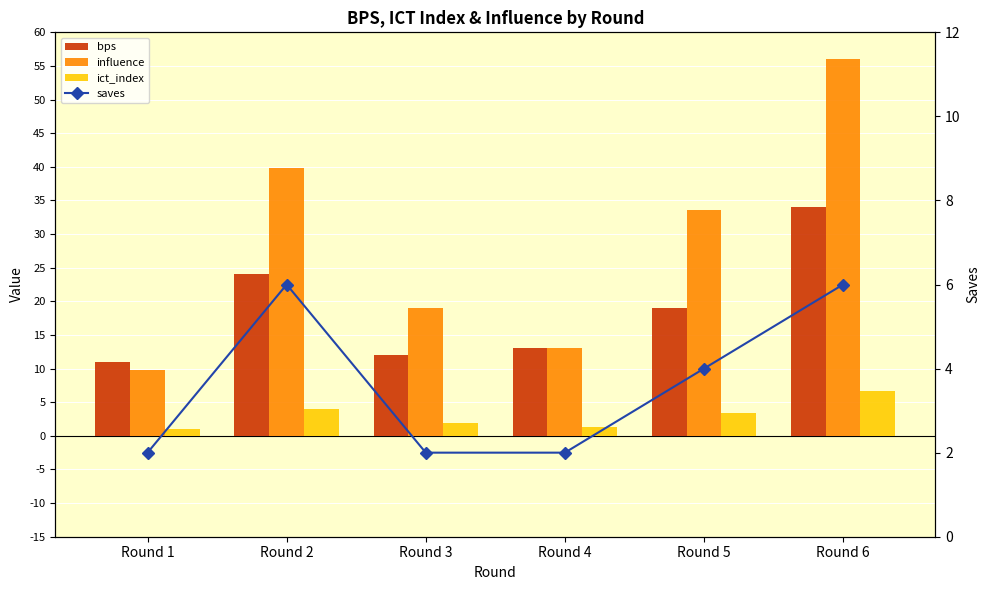

What is the difference between the maximum and minimum values in the ict_index series?

5.6